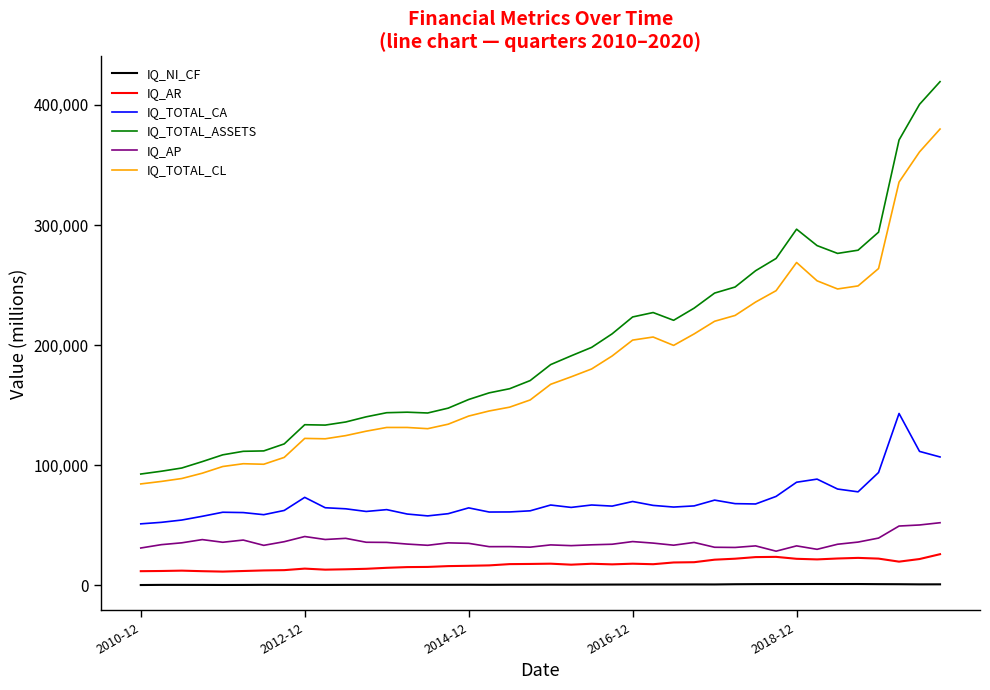

List the series in order of their peak value, highest first.

IQ_TOTAL_ASSETS, IQ_TOTAL_CL, IQ_TOTAL_CA, IQ_AP, IQ_AR, IQ_NI_CF